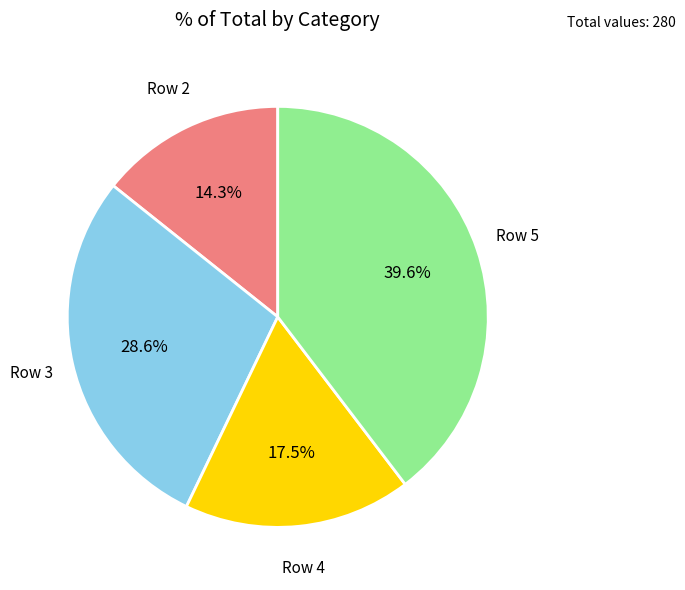

Does any single category account for the majority?

No